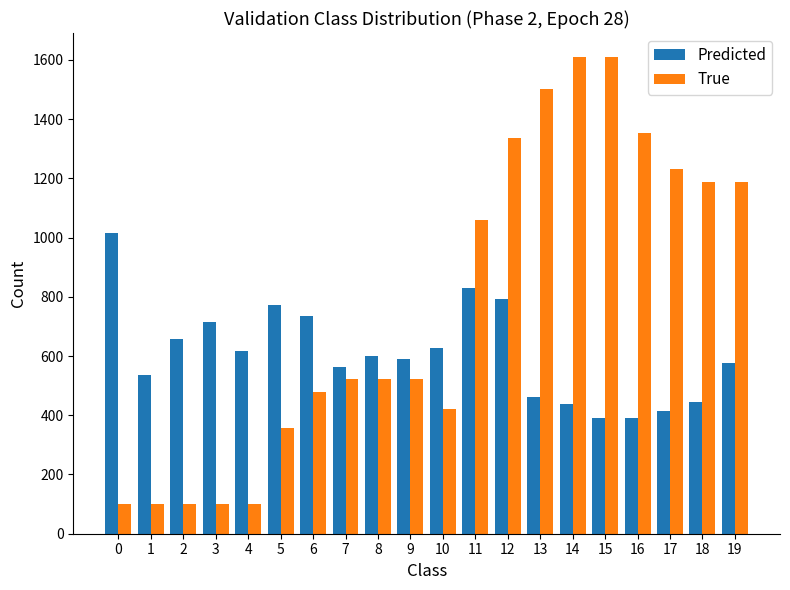

What are all the series names shown in the legend?

Predicted, True